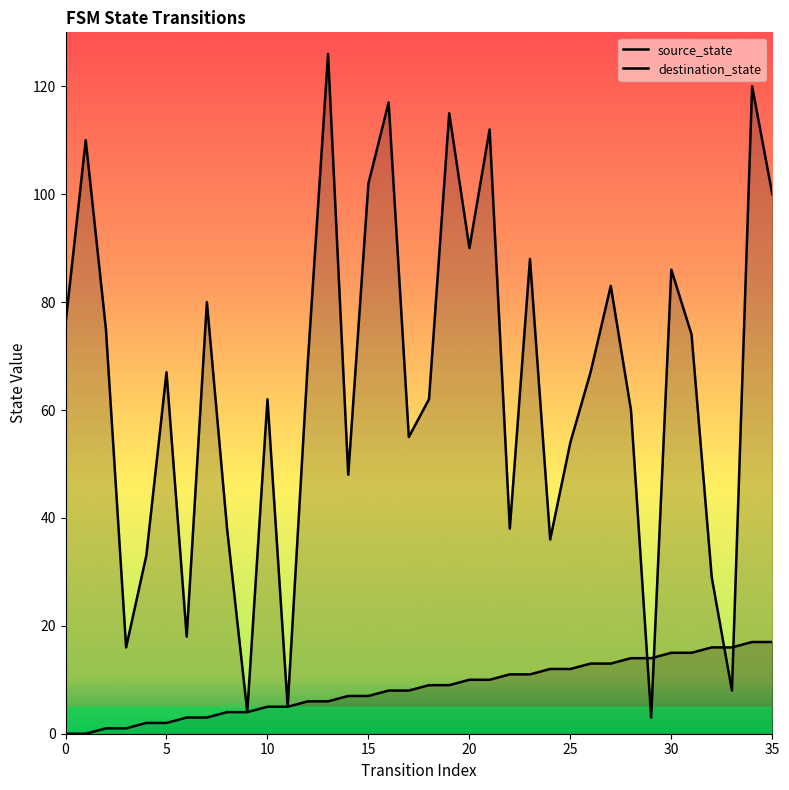

How many categories are shown in the chart?

36